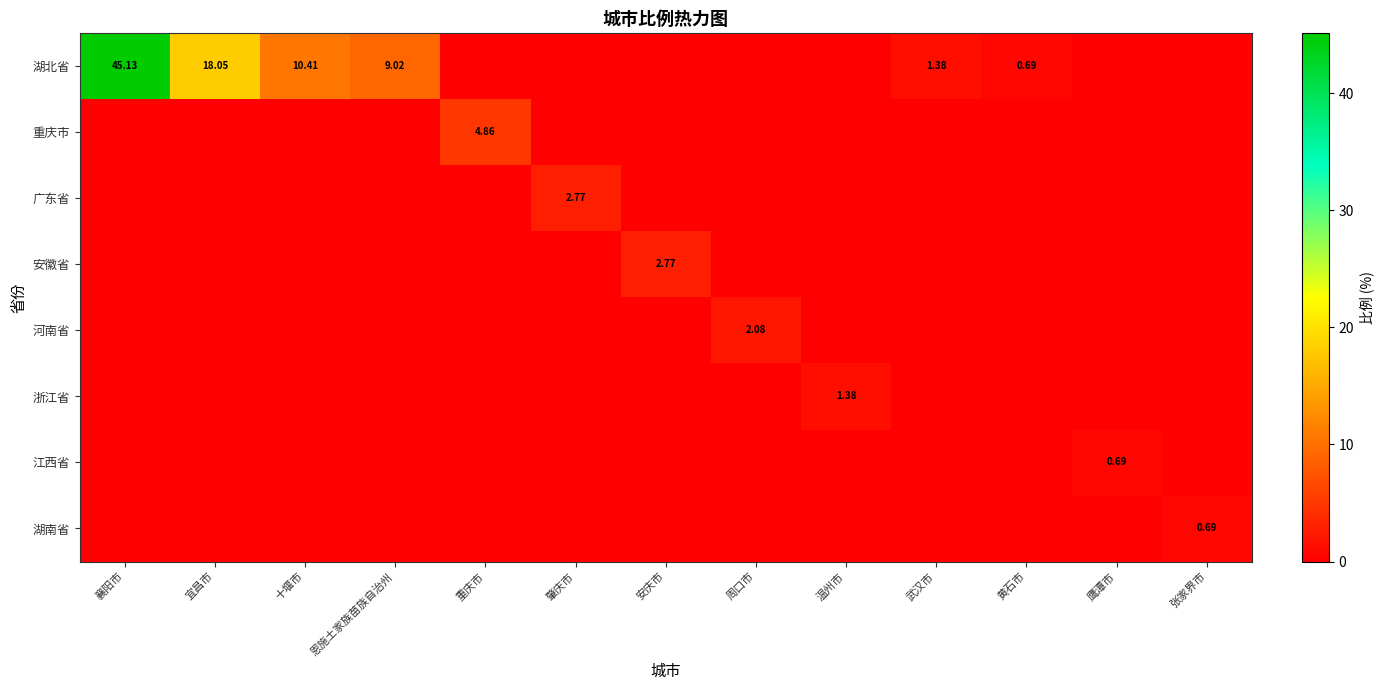

At which category is the sum across all series the highest?

襄阳市